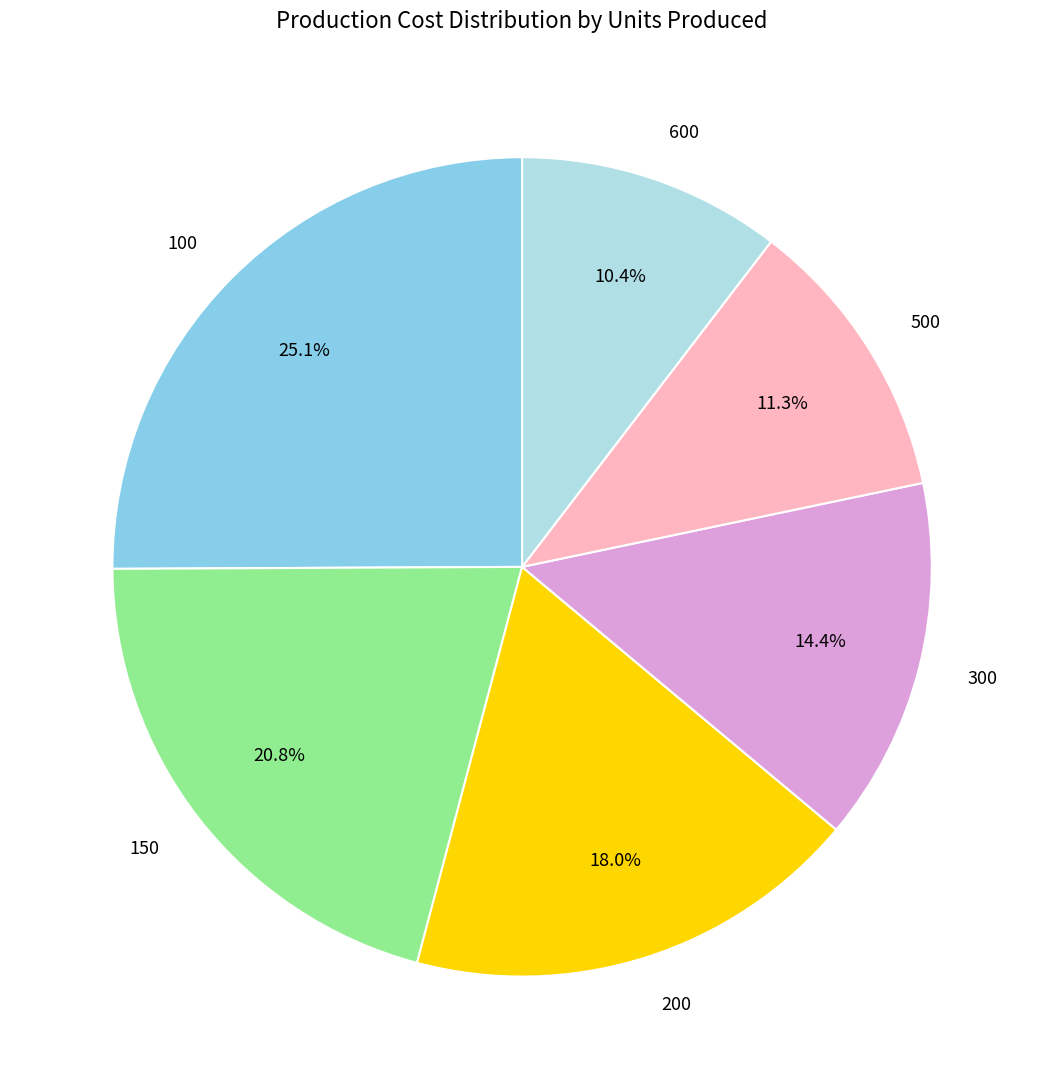

The 150 slice represents 21% of the pie. True or false?

True